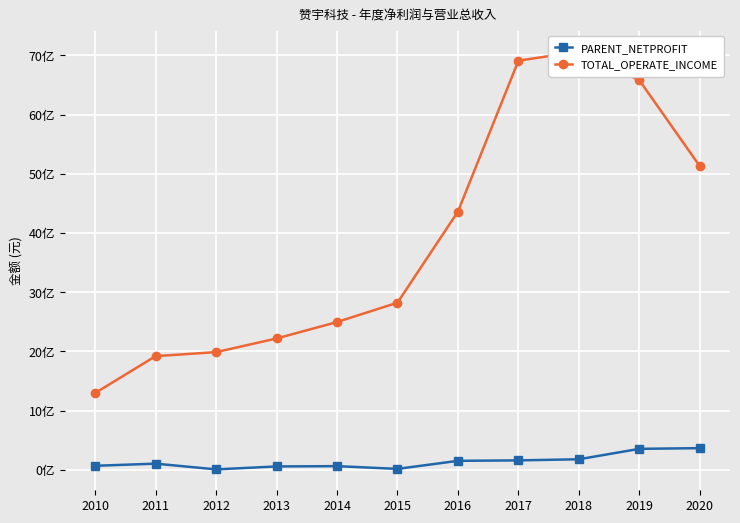

Reading left to right, what are all the values shown in this chart?

PARENT_NETPROFIT: 67930535.4	104122197.5	7303708.1	56854763.0	62066680.5	15668653.5	151792807.6	159426074.8	178075369.2	354196262.6	365900436.1
TOTAL_OPERATE_INCOME: 1297124379.8	1919914336.2	1987441554.4	2218005231.1	2495270419.6	2822355465.5	4360660373.1	6908279241.9	7064066717.0	6579791289.5	5128155561.7